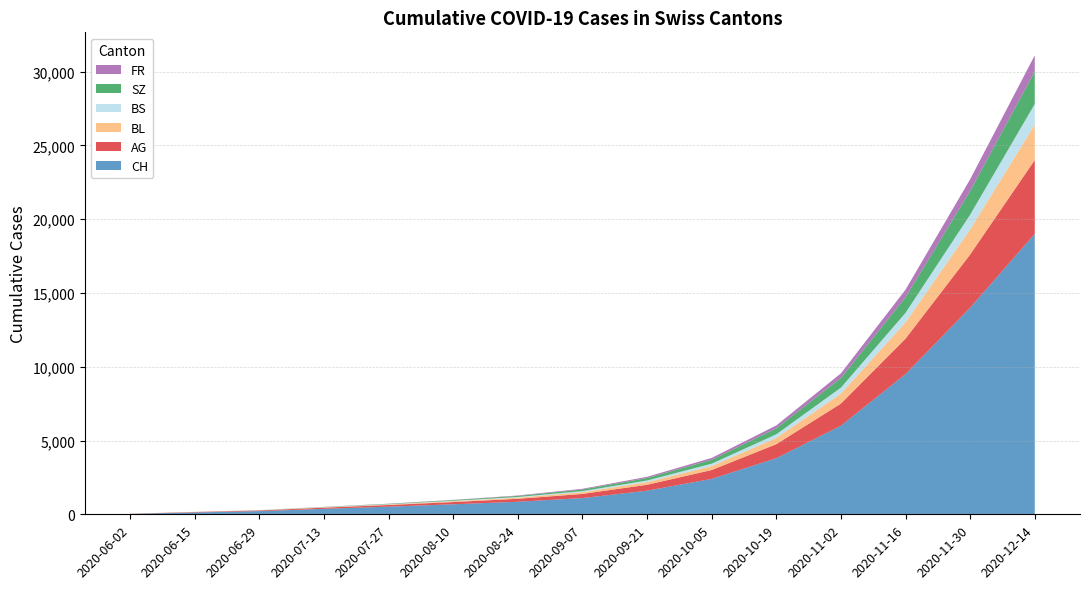

Reading right to left, list all the values displayed in this chart.

CH: 2020-12-14=19000	2020-11-30=14000	2020-11-16=9500	2020-11-02=6000	2020-10-19=3800	2020-10-05=2400	2020-09-21=1600	2020-09-07=1100	2020-08-24=850	2020-08-10=680	2020-07-27=520	2020-07-13=370	2020-06-29=217	2020-06-15=126	2020-06-02=28
AG: 2020-12-14=5000	2020-11-30=3600	2020-11-16=2400	2020-11-02=1500	2020-10-19=950	2020-10-05=600	2020-09-21=400	2020-09-07=280	2020-08-24=200	2020-08-10=150	2020-07-27=110	2020-07-13=80	2020-06-29=45	2020-06-15=30	2020-06-02=10
BL: 2020-12-14=2400	2020-11-30=1700	2020-11-16=1100	2020-11-02=680	2020-10-19=420	2020-10-05=270	2020-09-21=180	2020-09-07=120	2020-08-24=80	2020-08-10=55	2020-07-27=35	2020-07-13=22	2020-06-29=10	2020-06-15=7	2020-06-02=0
BS: 2020-12-14=1400	2020-11-30=1000	2020-11-16=650	2020-11-02=400	2020-10-19=250	2020-10-05=160	2020-09-21=110	2020-09-07=70	2020-08-24=45	2020-08-10=30	2020-07-27=20	2020-07-13=16	2020-06-29=11	2020-06-15=9	2020-06-02=0
SZ: 2020-12-14=2200	2020-11-30=1600	2020-11-16=1050	2020-11-02=650	2020-10-19=400	2020-10-05=260	2020-09-21=170	2020-09-07=110	2020-08-24=70	2020-08-10=45	2020-07-27=25	2020-07-13=12	2020-06-29=2	2020-06-15=0	2020-06-02=0
FR: 2020-12-14=1100	2020-11-30=800	2020-11-16=520	2020-11-02=320	2020-10-19=200	2020-10-05=130	2020-09-21=80	2020-09-07=50	2020-08-24=30	2020-08-10=18	2020-07-27=10	2020-07-13=5	2020-06-29=2	2020-06-15=0	2020-06-02=0